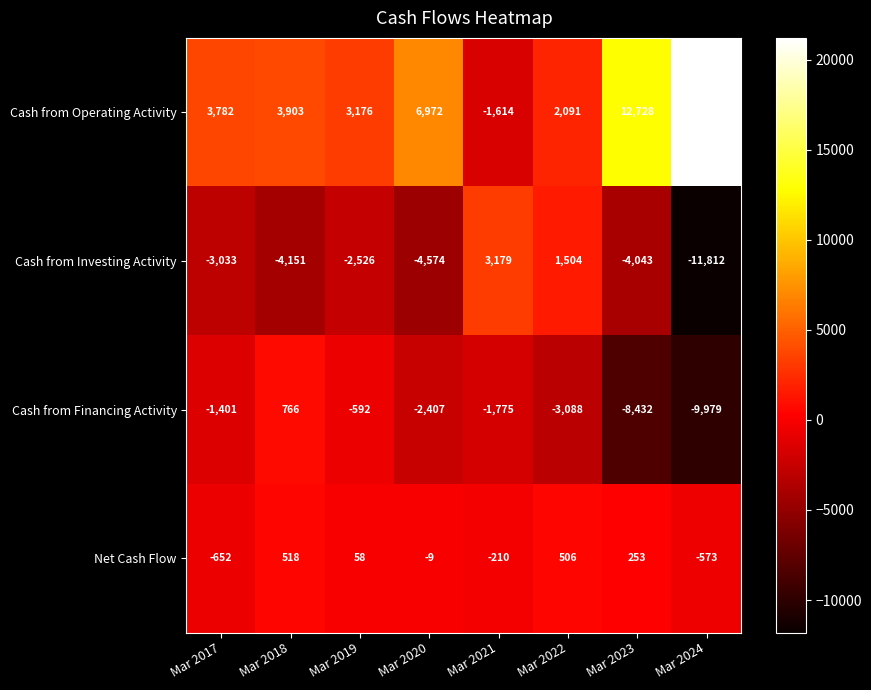

Is it true that Cash from Financing Activity equals -4469 at Mar 2022?

False